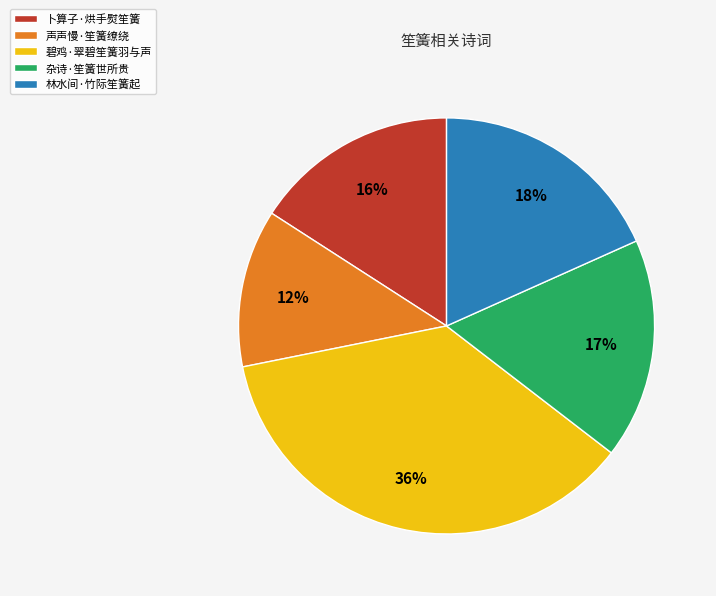

To the nearest percent, what is the combined percentage of 碧鸡·翠碧笙簧羽与声 and 杂诗·笙簧世所贵?

54%